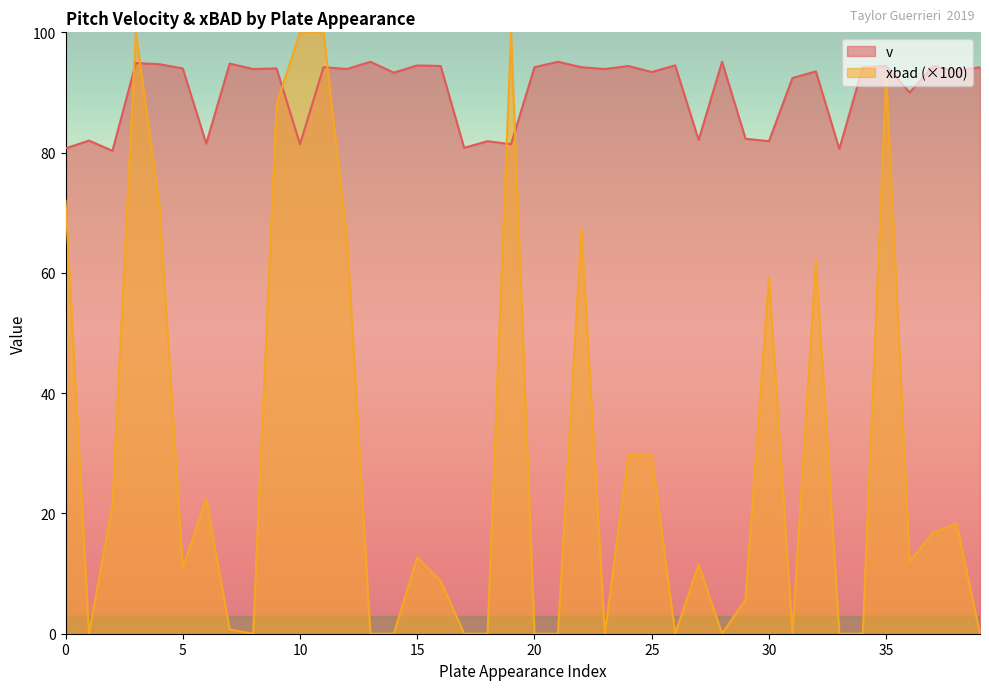

How many interior local peaks does the xbad series have?

10